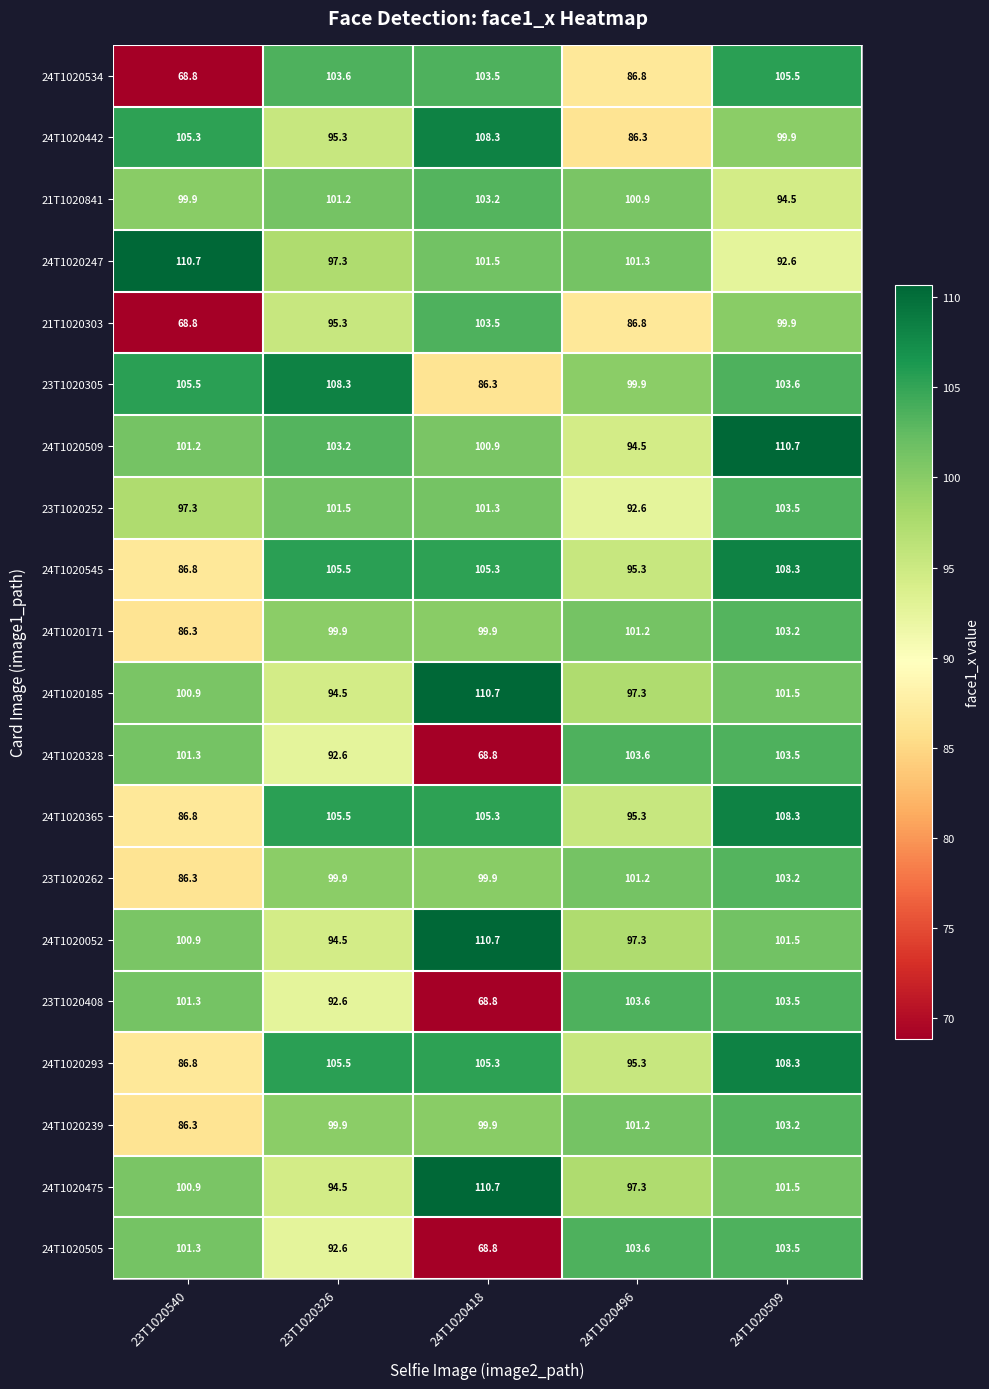

What is the maximum value shown in the chart?

110.7